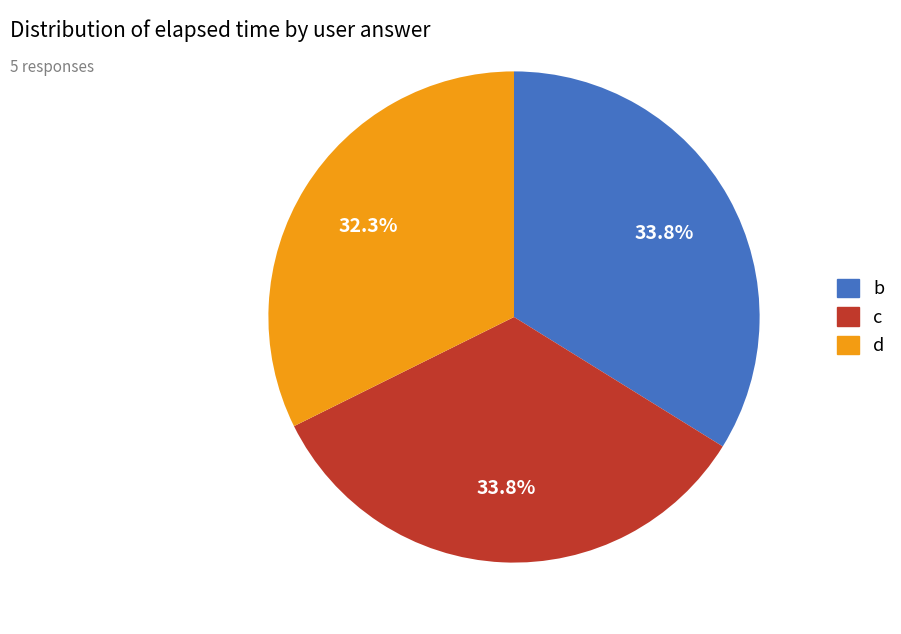

How many slices are in this pie chart?

3